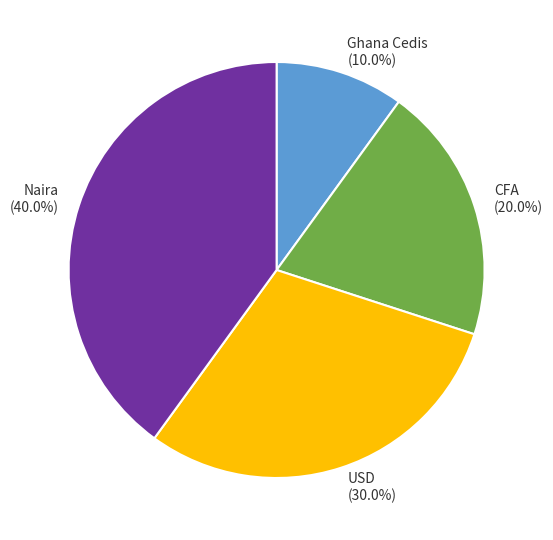

How many segments does this pie chart have?

4